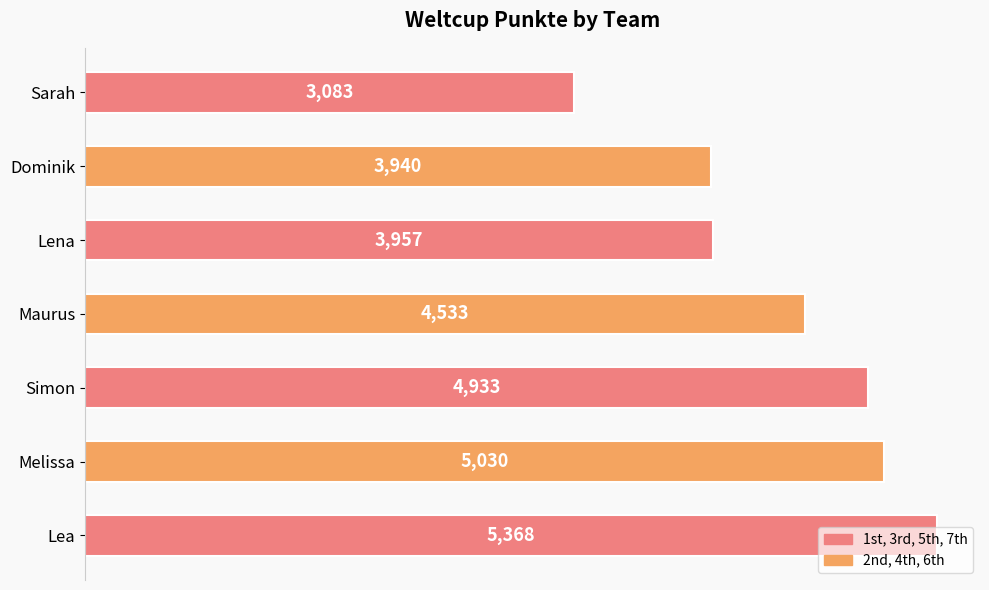

What is the difference between the maximum and minimum values?

2285